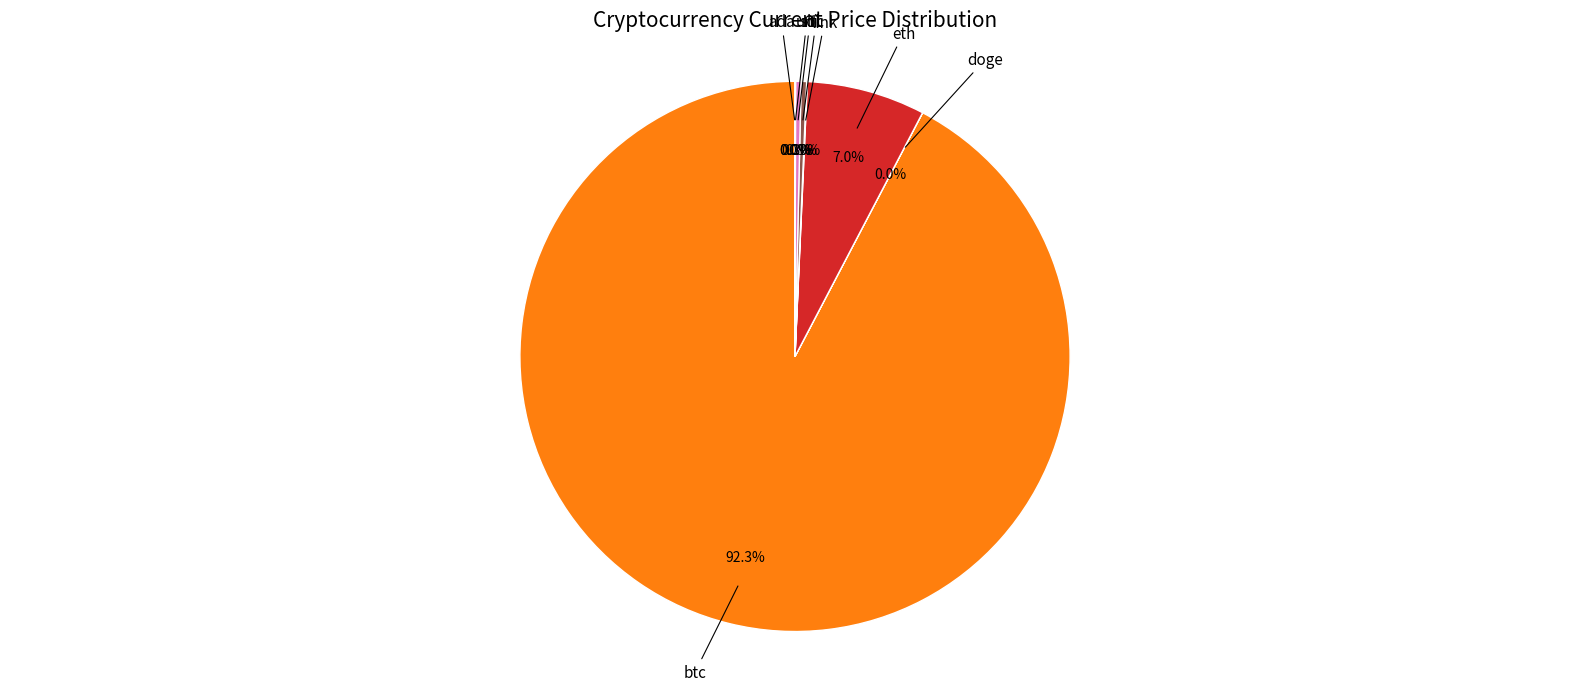

Is there any slice that represents more than half of the pie?

Yes